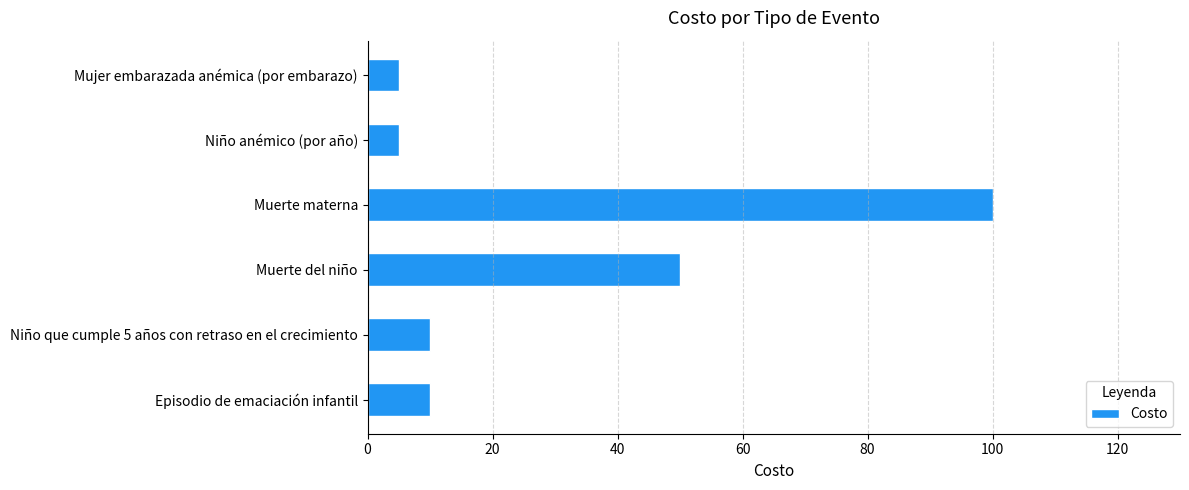

What is the smallest value displayed?

5